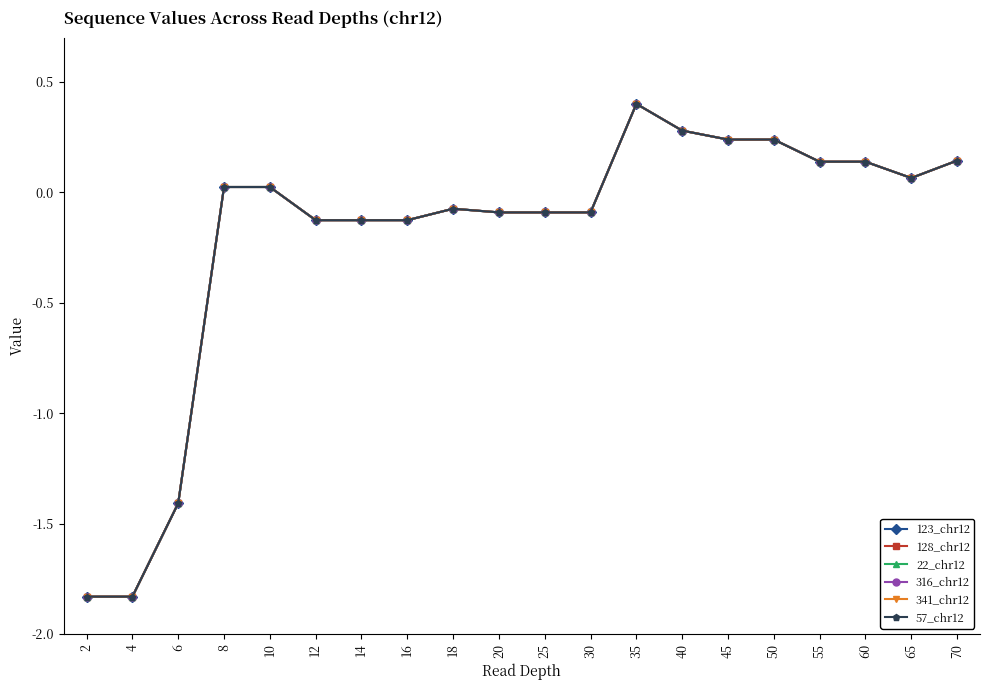

At how many categories does at least one series exceed 0?

10